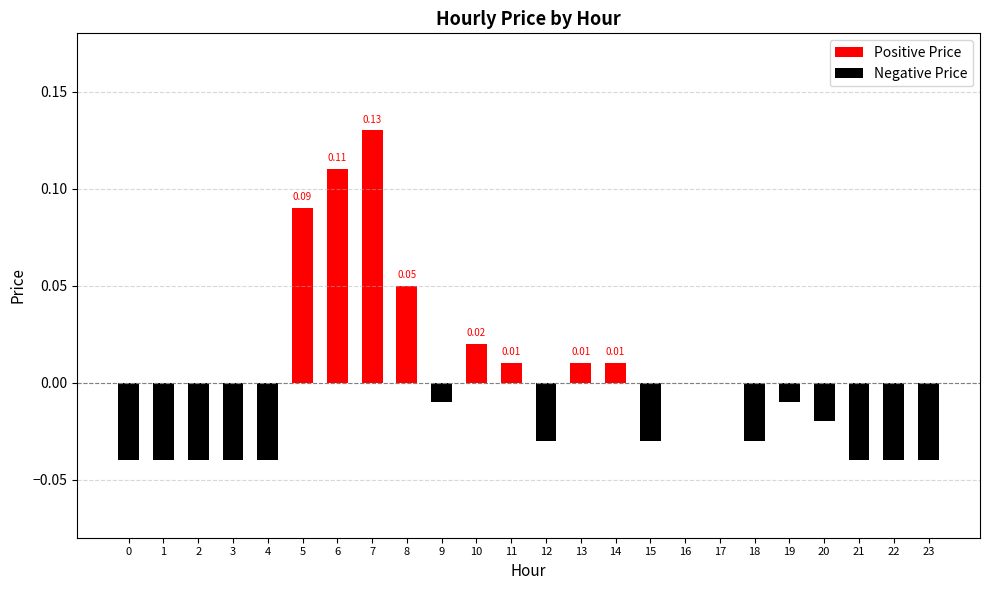

Reading left to right, extract all data points from this chart.

Positive Price: 0=0.0	1=0.0	2=0.0	3=0.0	4=0.0	5=0.1	6=0.1	7=0.1	8=0.1	9=0.0	10=0.0	11=0.0	12=0.0	13=0.0	14=0.0	15=0.0	16=0.0	17=0.0	18=0.0	19=0.0	20=0.0	21=0.0	22=0.0	23=0.0
Negative Price: 0=-0.0	1=-0.0	2=-0.0	3=-0.0	4=-0.0	5=0.0	6=0.0	7=0.0	8=0.0	9=-0.0	10=0.0	11=0.0	12=-0.0	13=0.0	14=0.0	15=-0.0	16=0.0	17=0.0	18=-0.0	19=-0.0	20=-0.0	21=-0.0	22=-0.0	23=-0.0